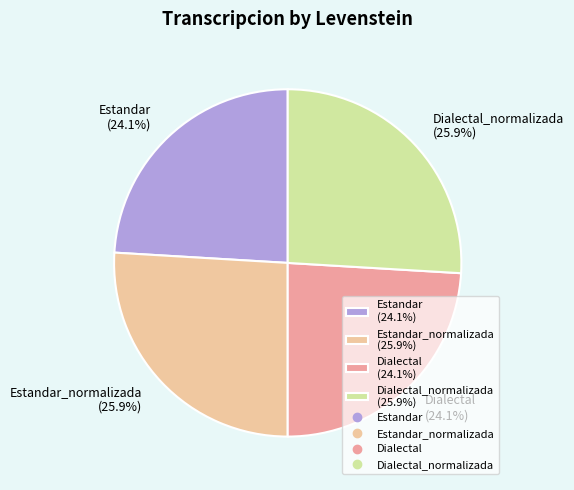

Is there any slice that represents more than half of the pie?

No